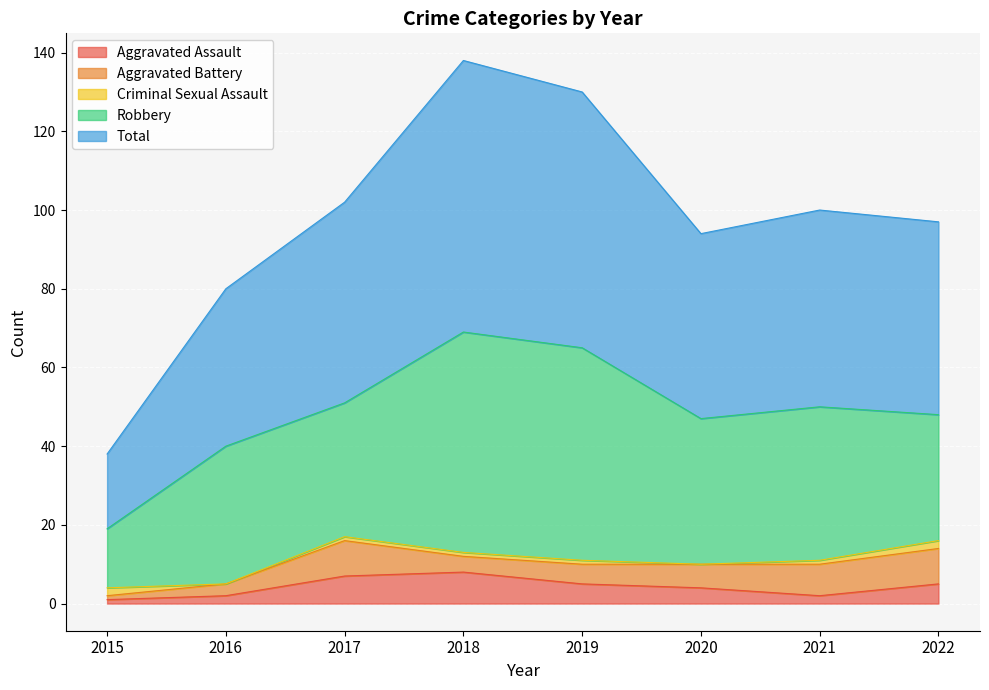

Rank the series by their maximum value, from highest to lowest.

Total, Robbery, Aggravated Battery, Aggravated Assault, Criminal Sexual Assault